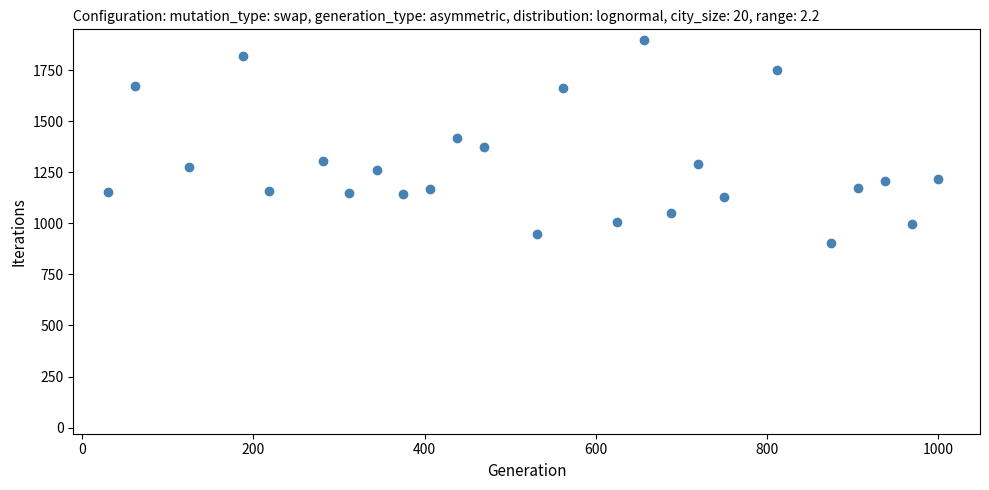

What is the range of X values (max minus min)?

969